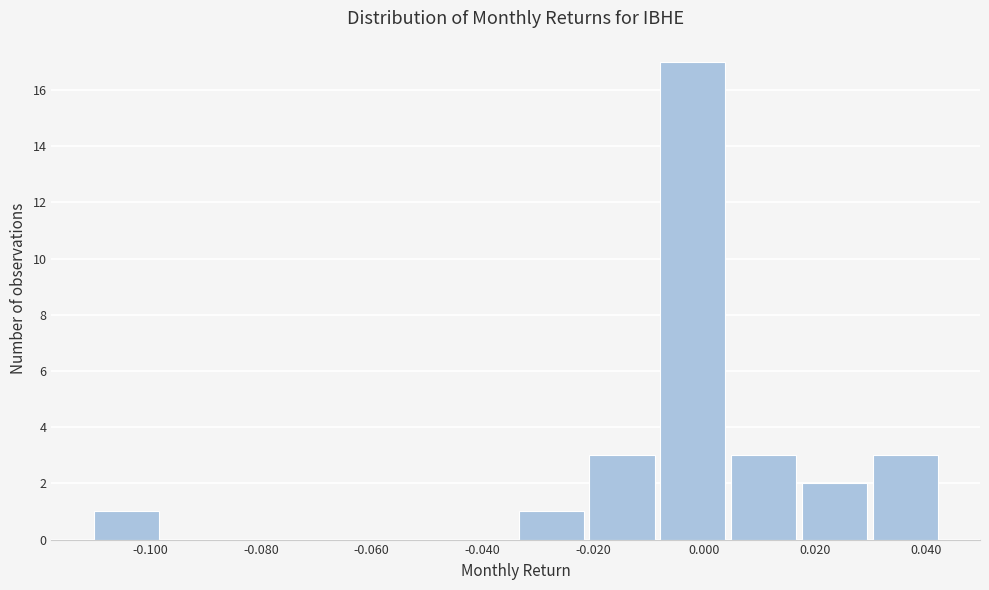

Reading left to right, transcribe this chart: for each bar, give the range it covers on the x-axis and its height. Neither the bar edges nor the heights are printed on the chart, so give them approximately, as read against the axes.

-0.110 to -0.098: 1
-0.098 to -0.086: 0
-0.086 to -0.072: 0
-0.072 to -0.060: 0
-0.060 to -0.046: 0
-0.046 to -0.034: 0
-0.034 to -0.022: 1
-0.022 to -0.008: 3
-0.008 to 0.004: 17
0.004 to 0.018: 3
0.018 to 0.030: 2
0.030 to 0.042: 3